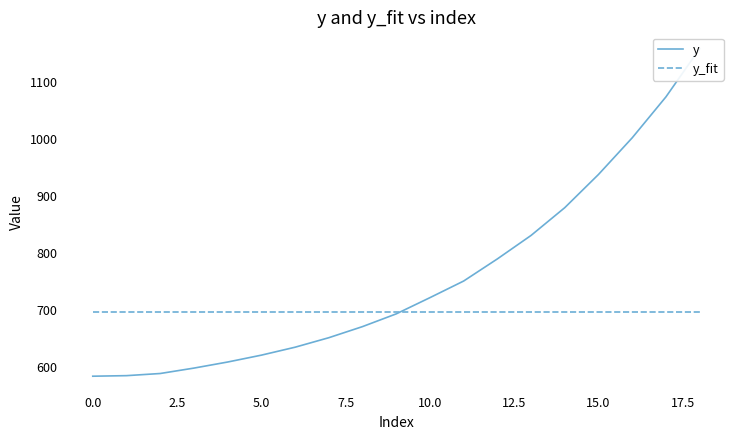

How many categories are shown in the chart?

19